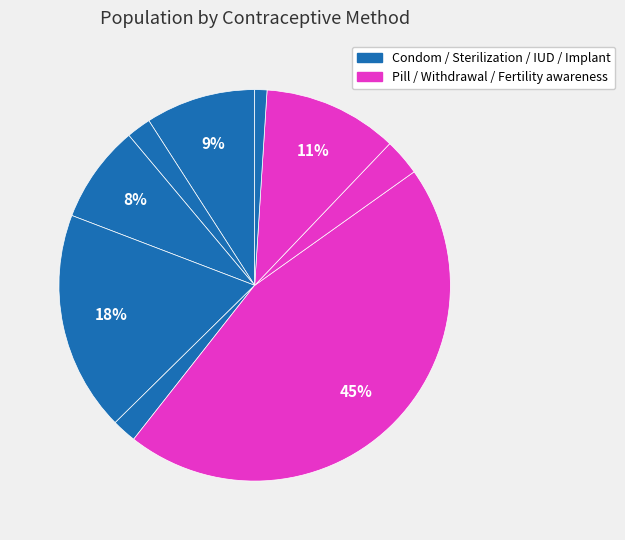

Is there a majority slice in this chart?

No